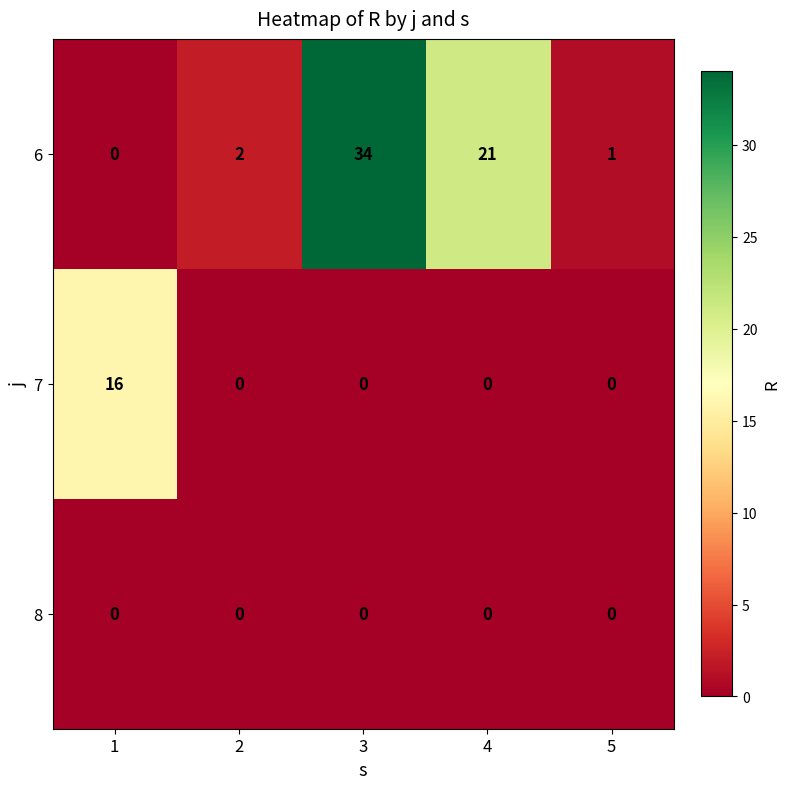

At how many categories does at least one series exceed 9?

3